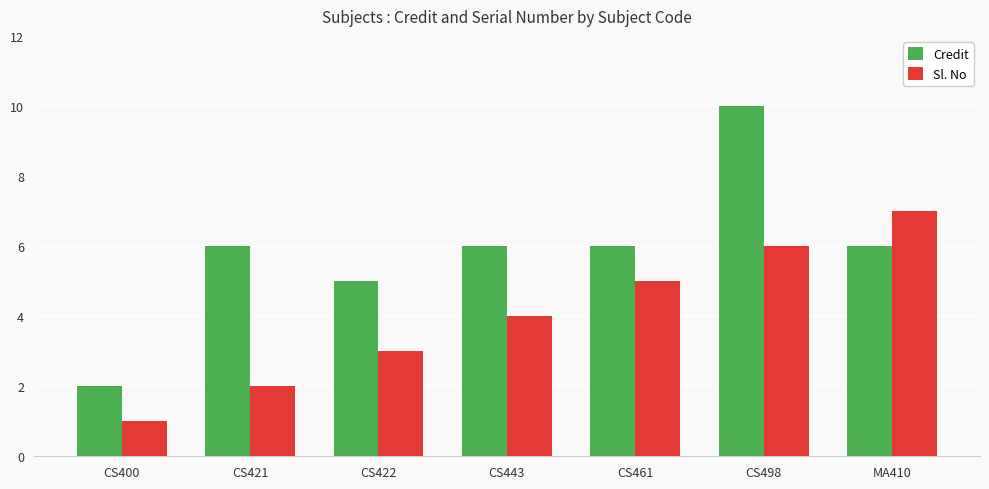

The value of Sl. No at CS421 is 2. True or false?

True